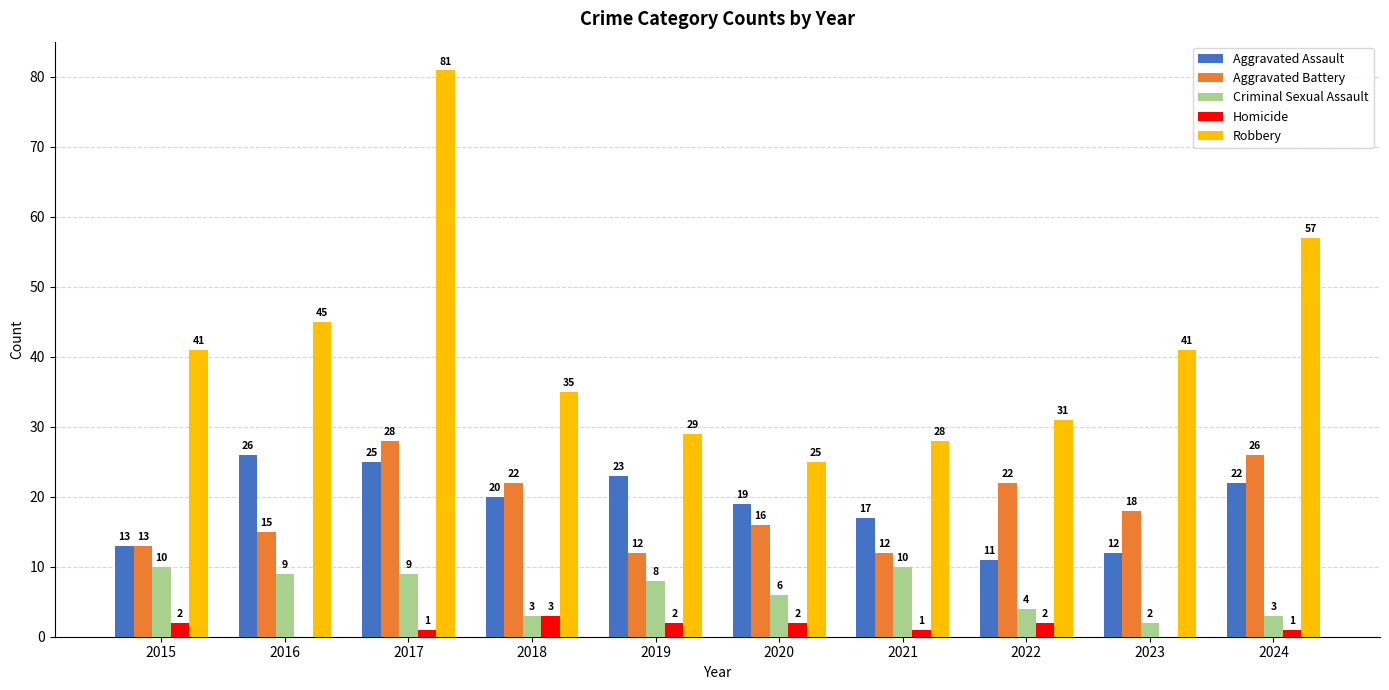

Which category has the highest value across all series?

2017